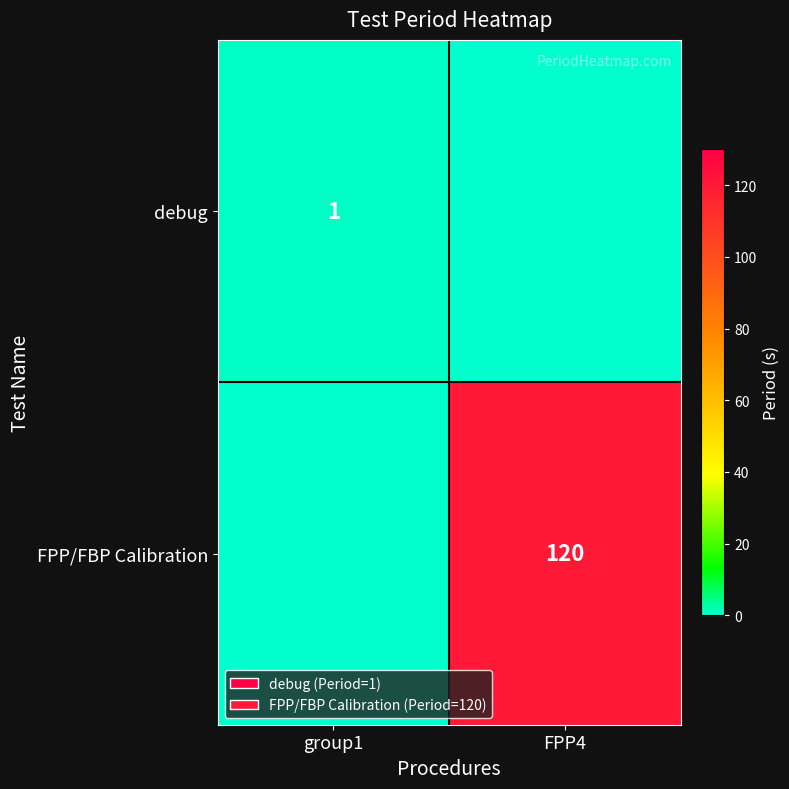

The value of debug at group1 is 0. True or false?

False